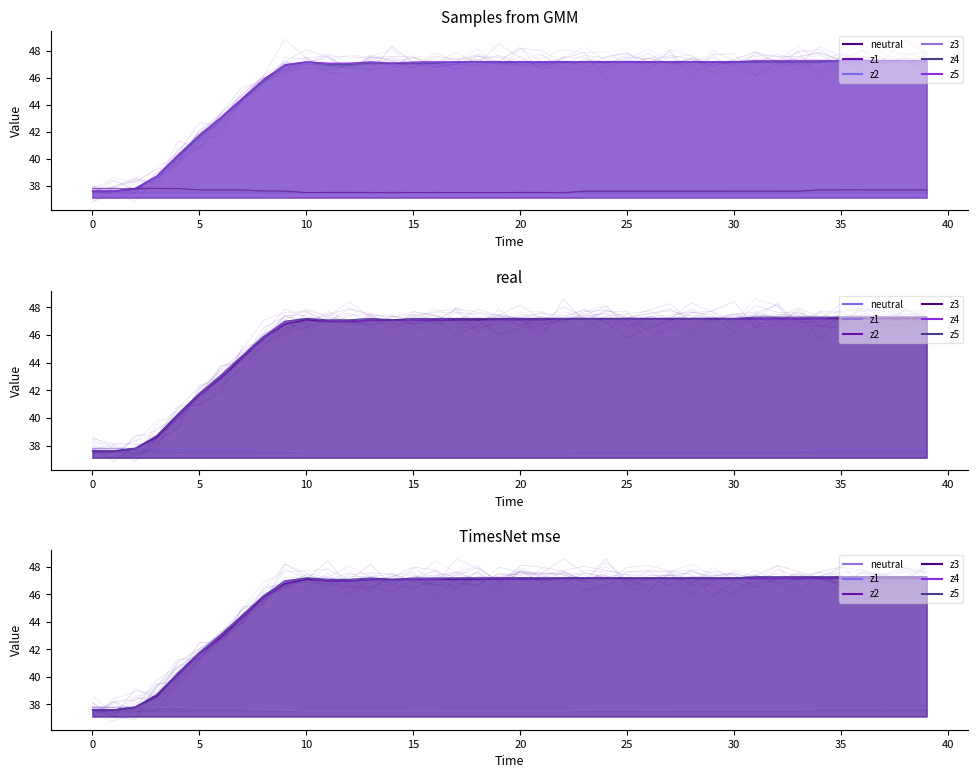

What is the value of the z2 point at the 40th from the left?

47.2